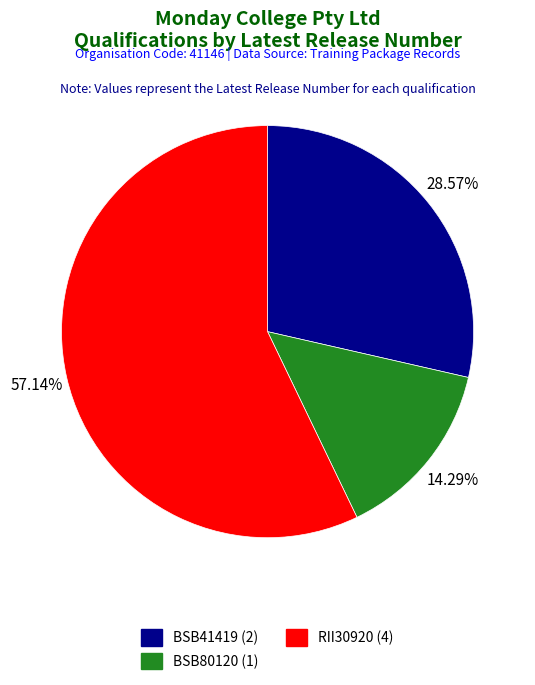

To the nearest percent, what is the difference between the largest and smallest slice percentages?

43%